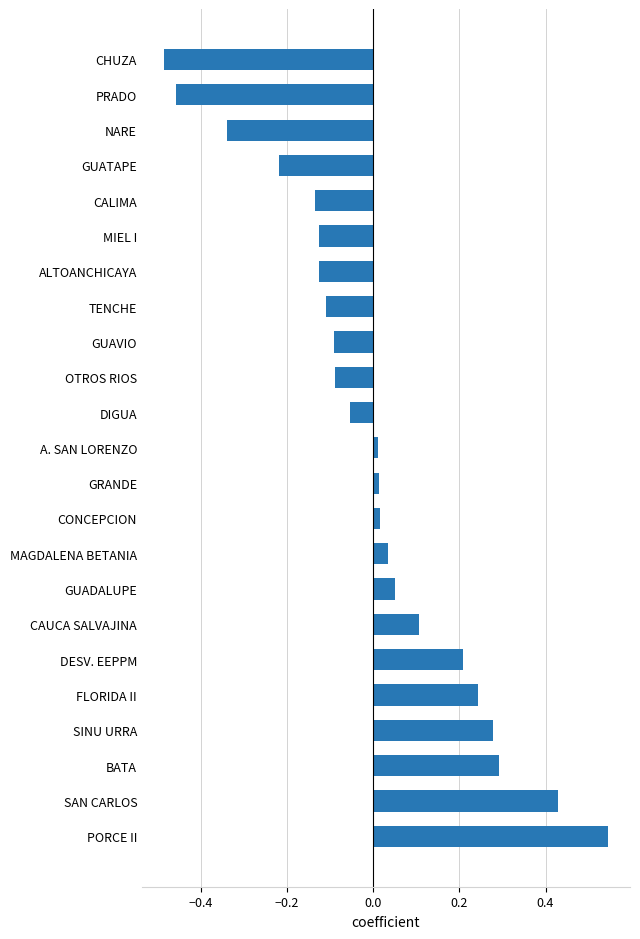

Between TENCHE and FLORIDA II, which is larger?

FLORIDA II